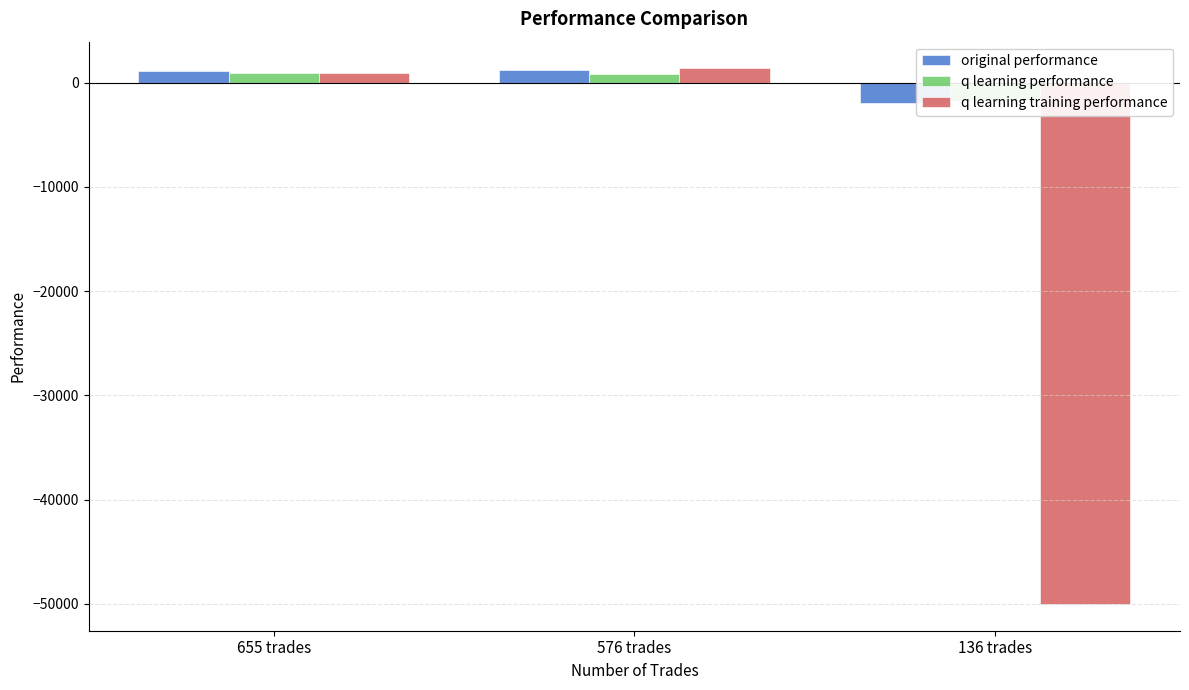

What position from the left is 136 trades?

3